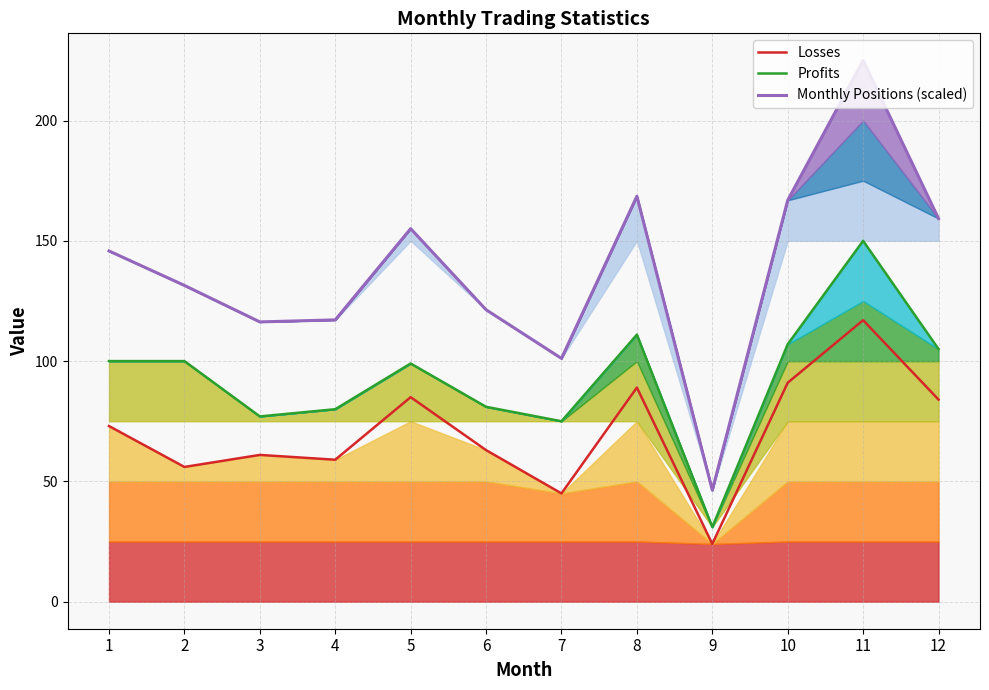

How many values in the Profits series exceed 100?

4